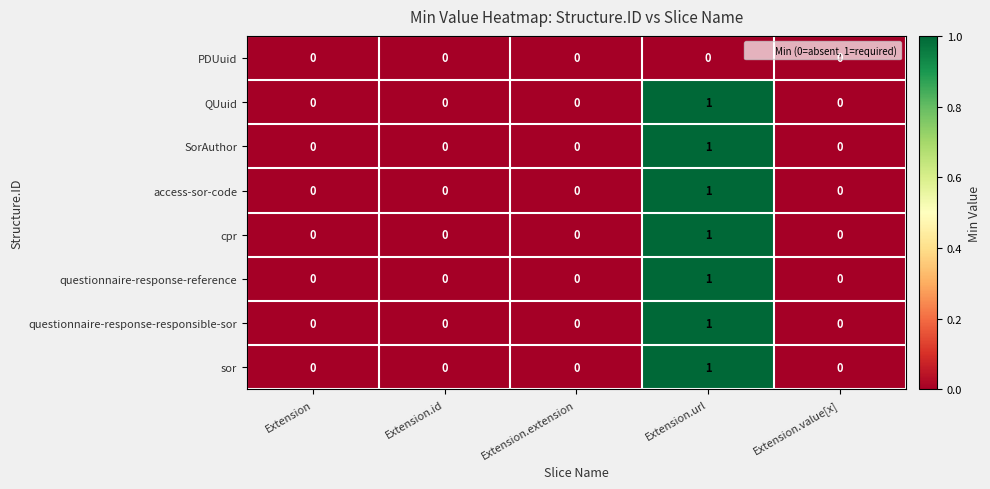

How many questionnaire-response-responsible-sor values are between 0 and 1?

5